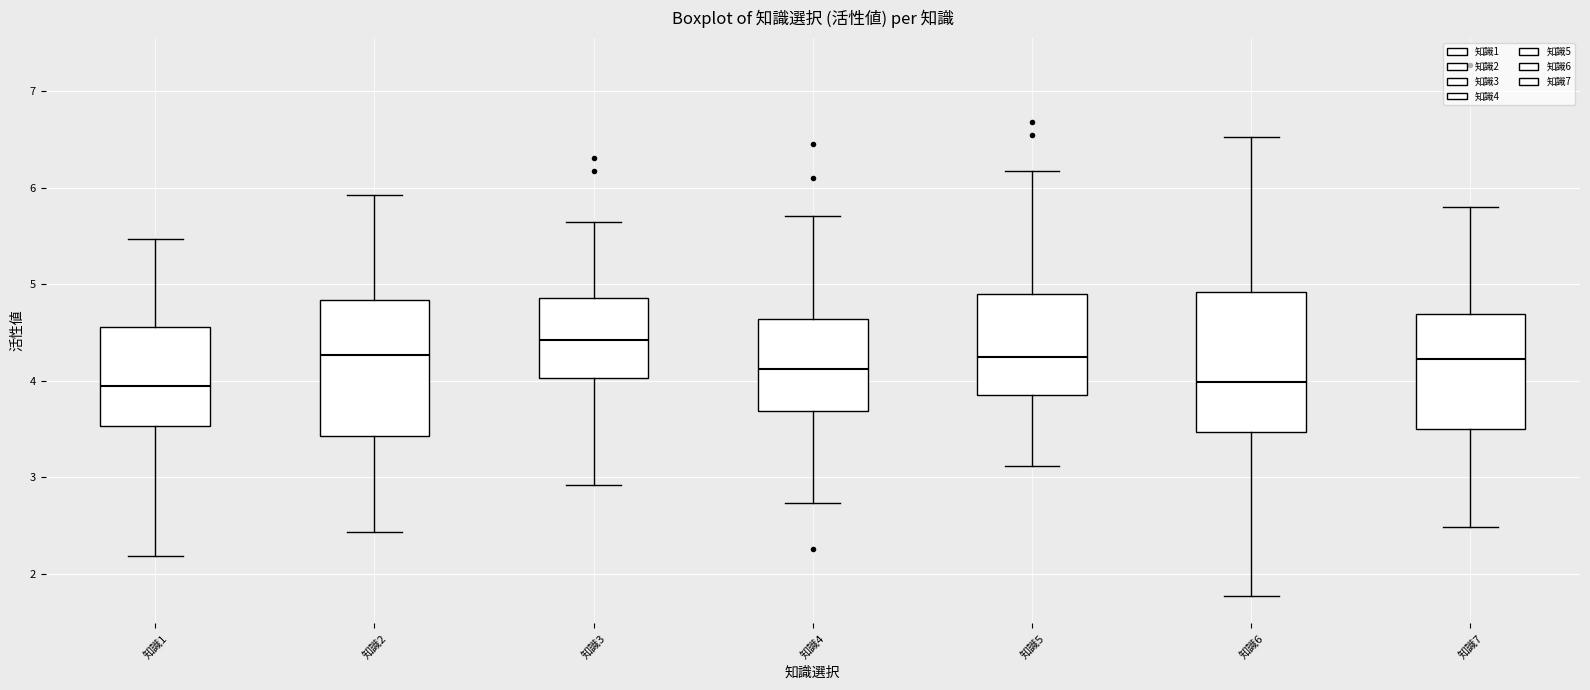

Where is the lower edge of the box for 知識2 on the y-axis? The values are not printed on the chart, so give them approximately, as read against the axis.

3.4